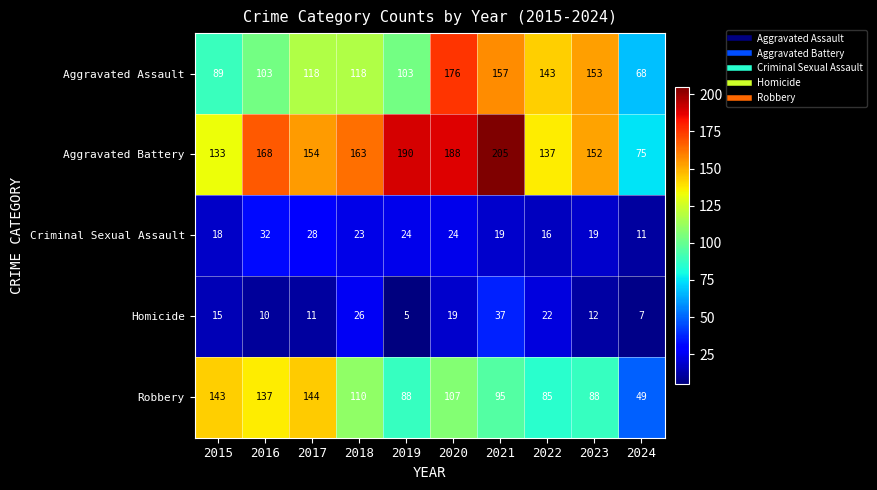

Is it true that Homicide equals 19 at 2020?

True